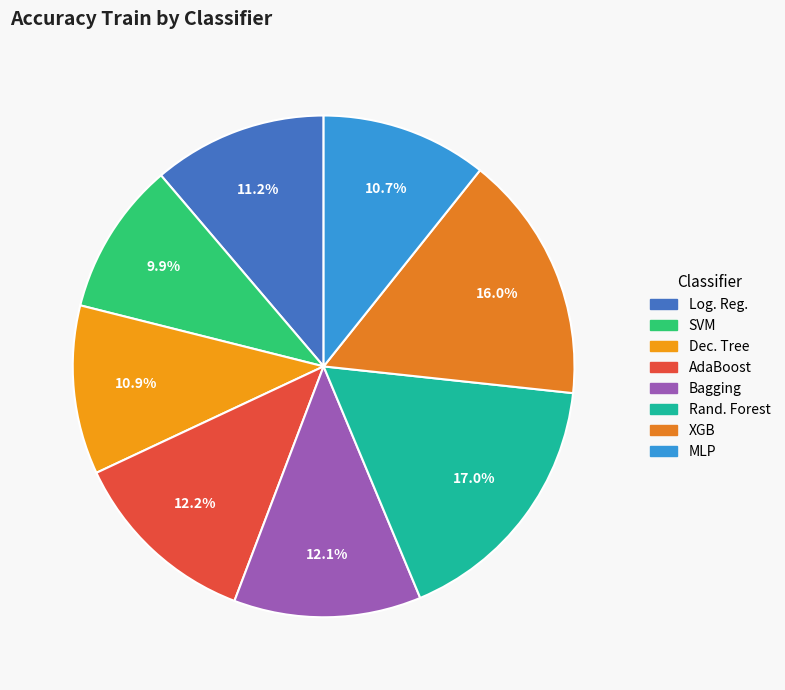

To the nearest percent, what is the difference between the largest and smallest slice percentages?

7%